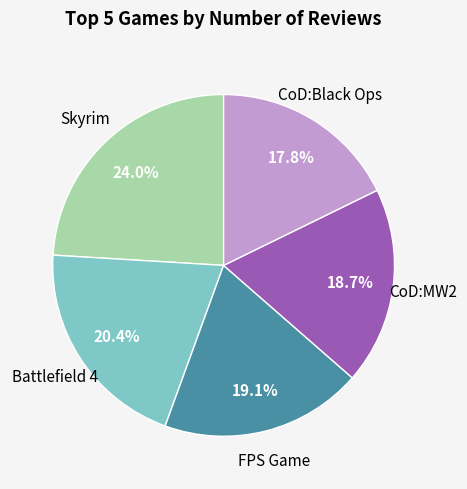

How many segments does this pie chart have?

5